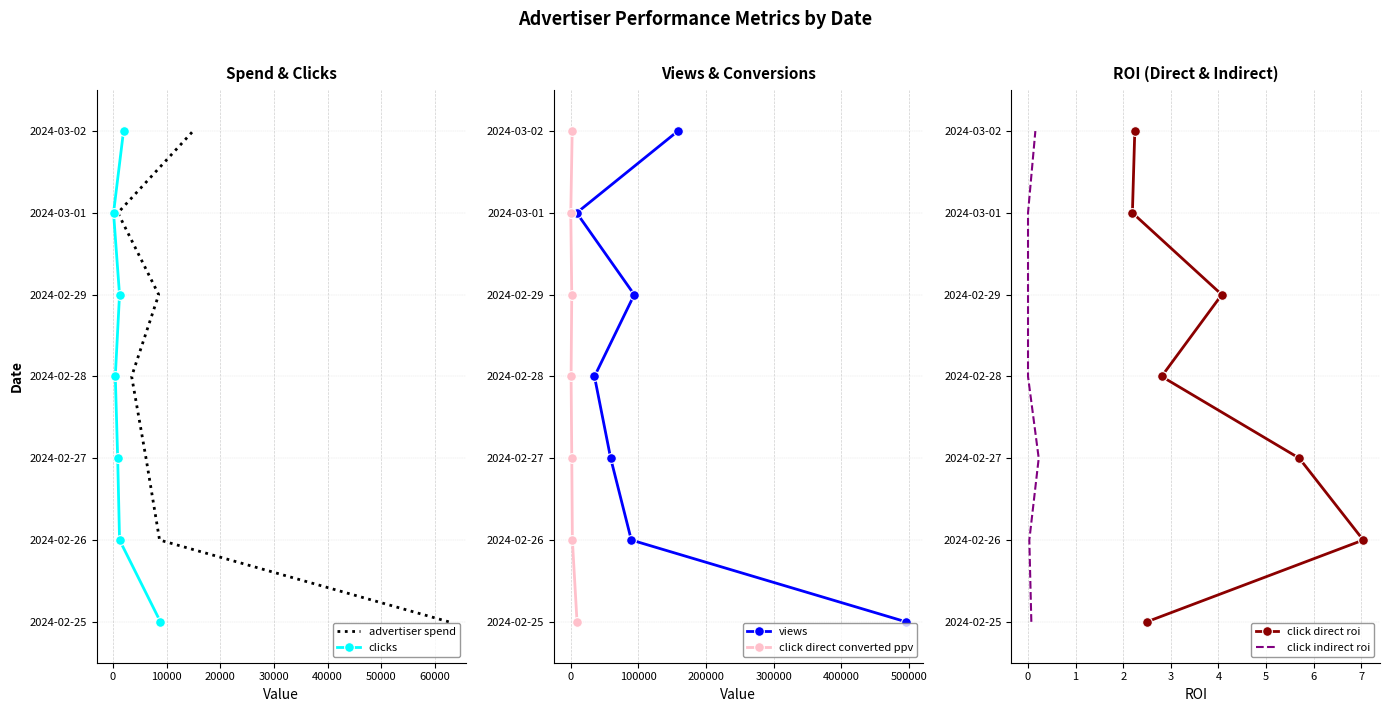

What is the value of the click direct converted ppv point at the 4th from the left?

3